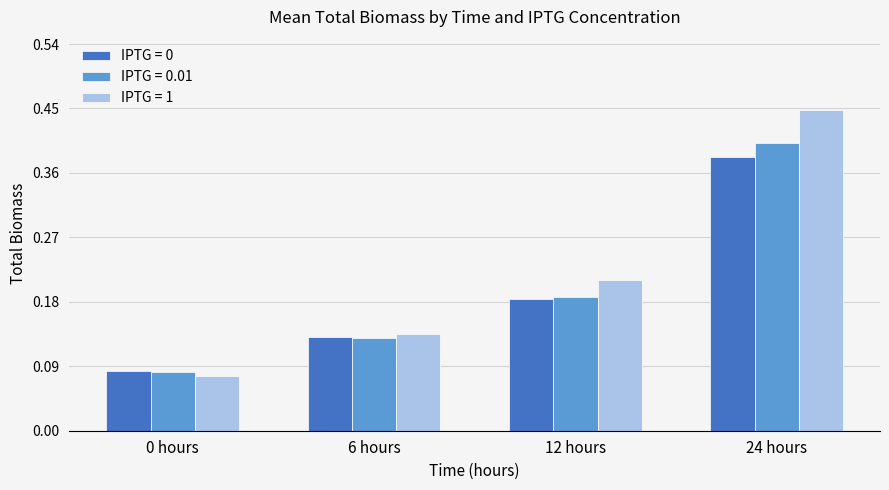

How many categories are shown in the chart?

4